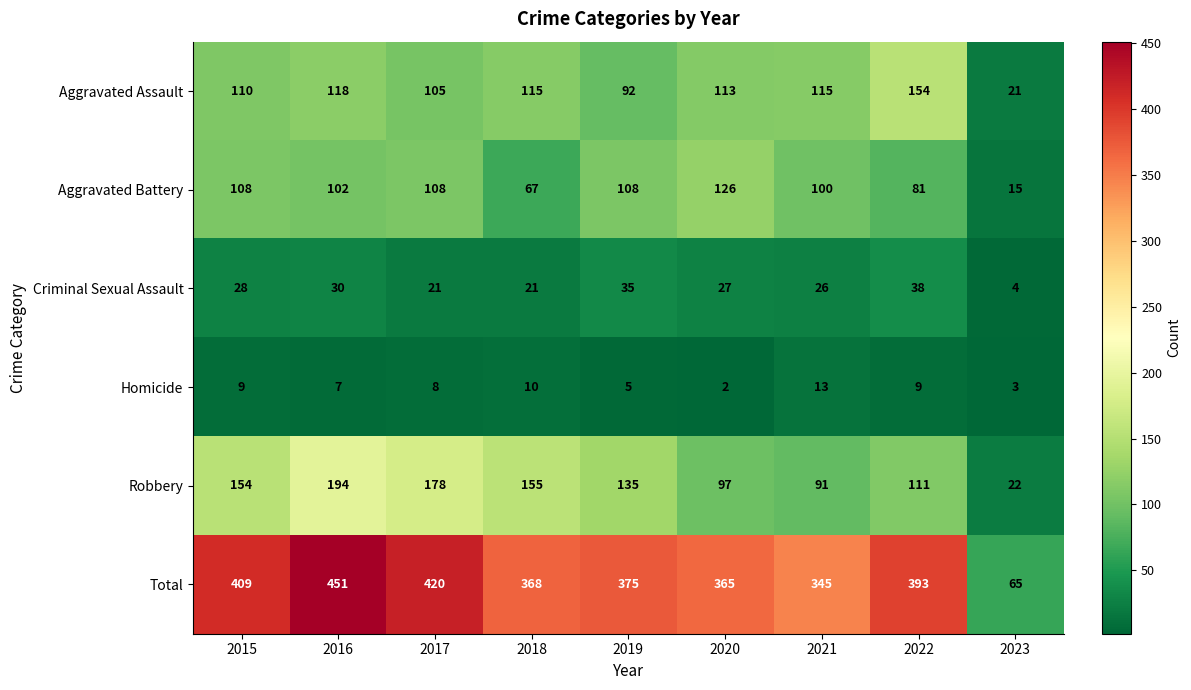

List the series in order of their peak value, lowest first.

Homicide, Criminal Sexual Assault, Aggravated Battery, Aggravated Assault, Robbery, Total